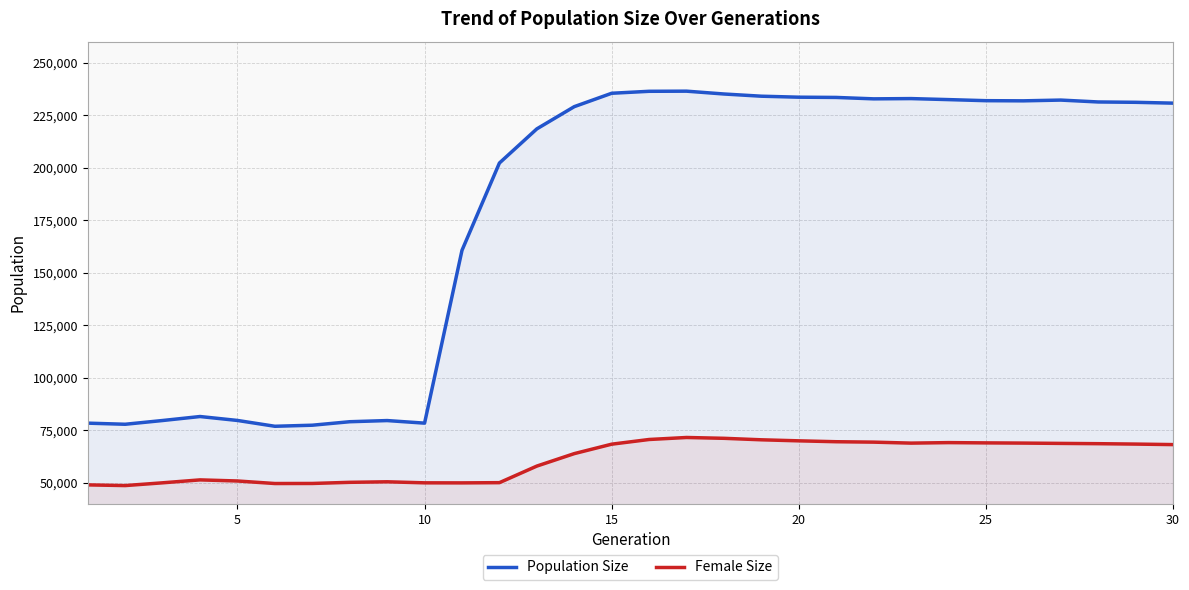

What is the difference between the maximum and minimum values in the Female Size series?

22892